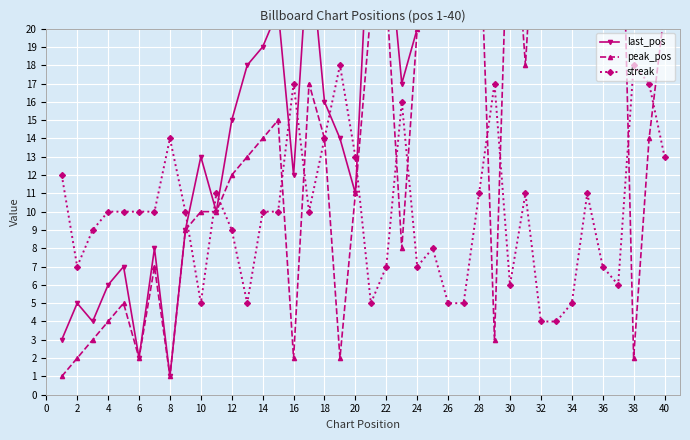

What is the value of the streak point at the 11th from the left?

11